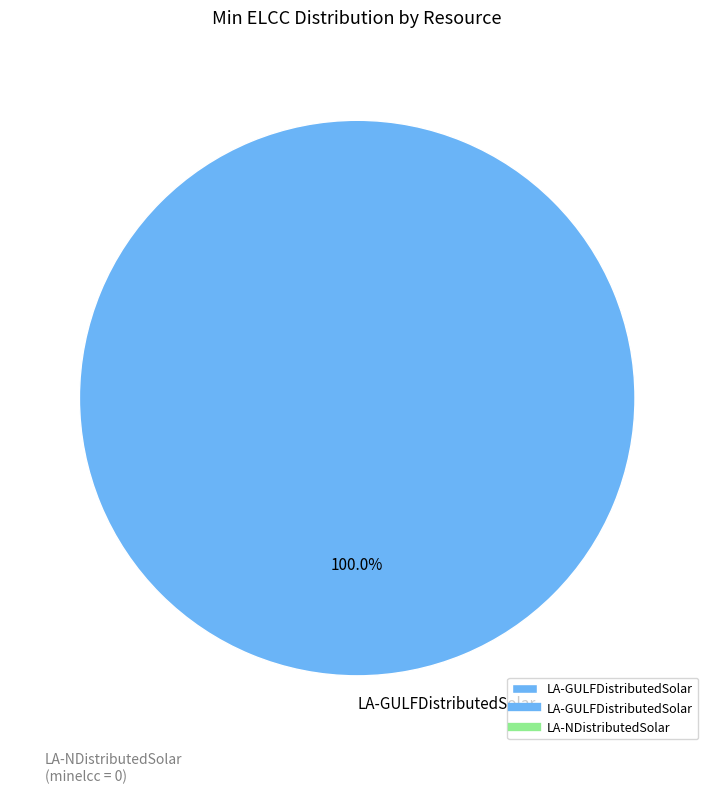

Does any single category account for the majority?

Yes